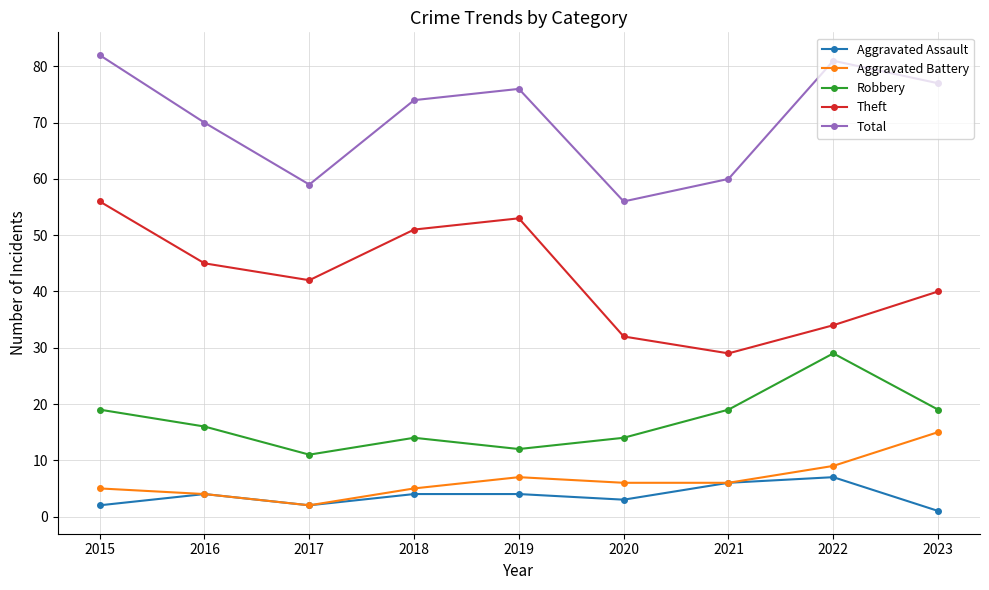

Between 2016 and 2021, which series saw the biggest shift?

Theft